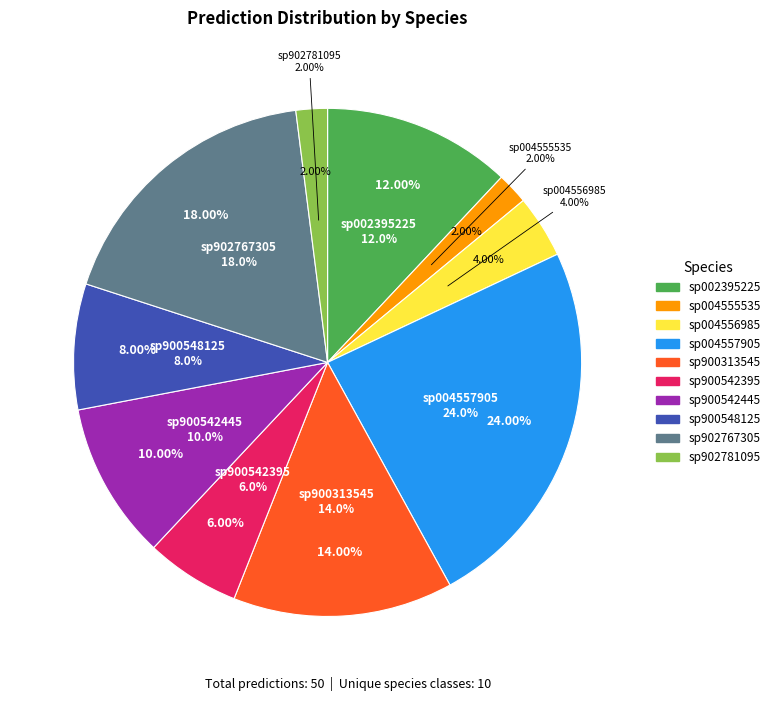

What is the largest slice in the pie chart?

sp004557905